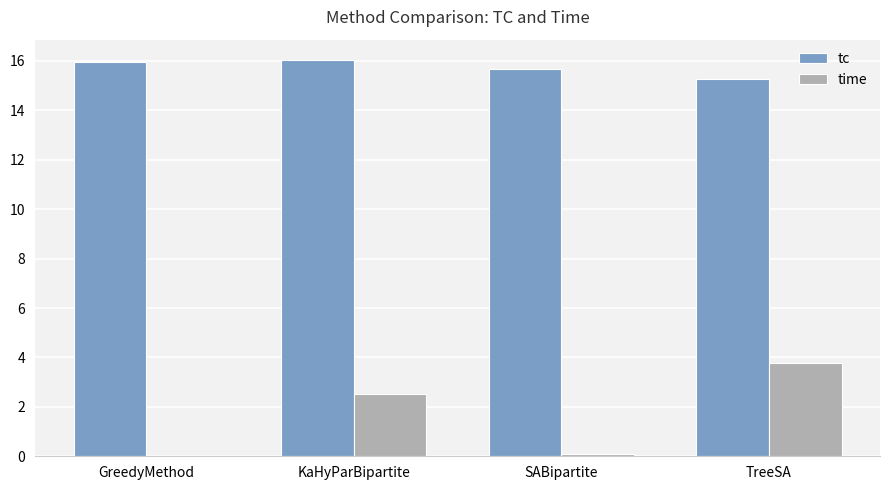

Which series has the largest total across all categories?

tc